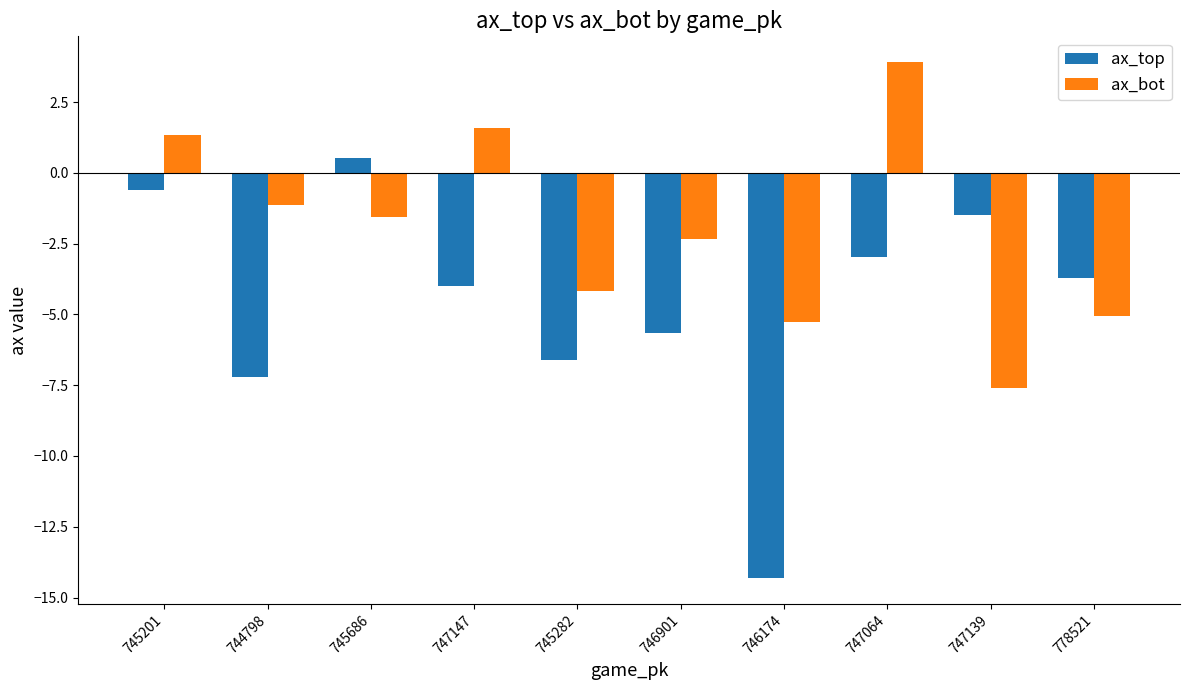

Which series changed the most between 745282 and 746174?

ax_top